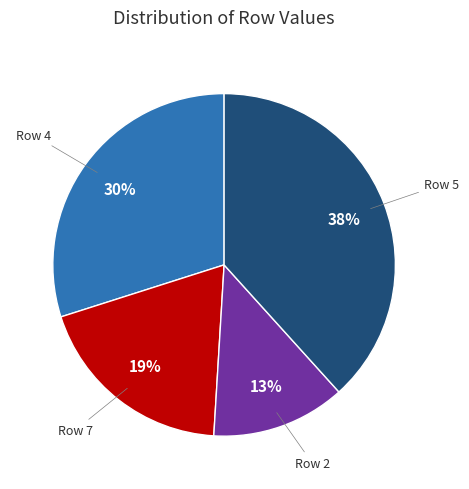

To the nearest percent, what is the combined percentage of Row 7 and Row 2?

32%